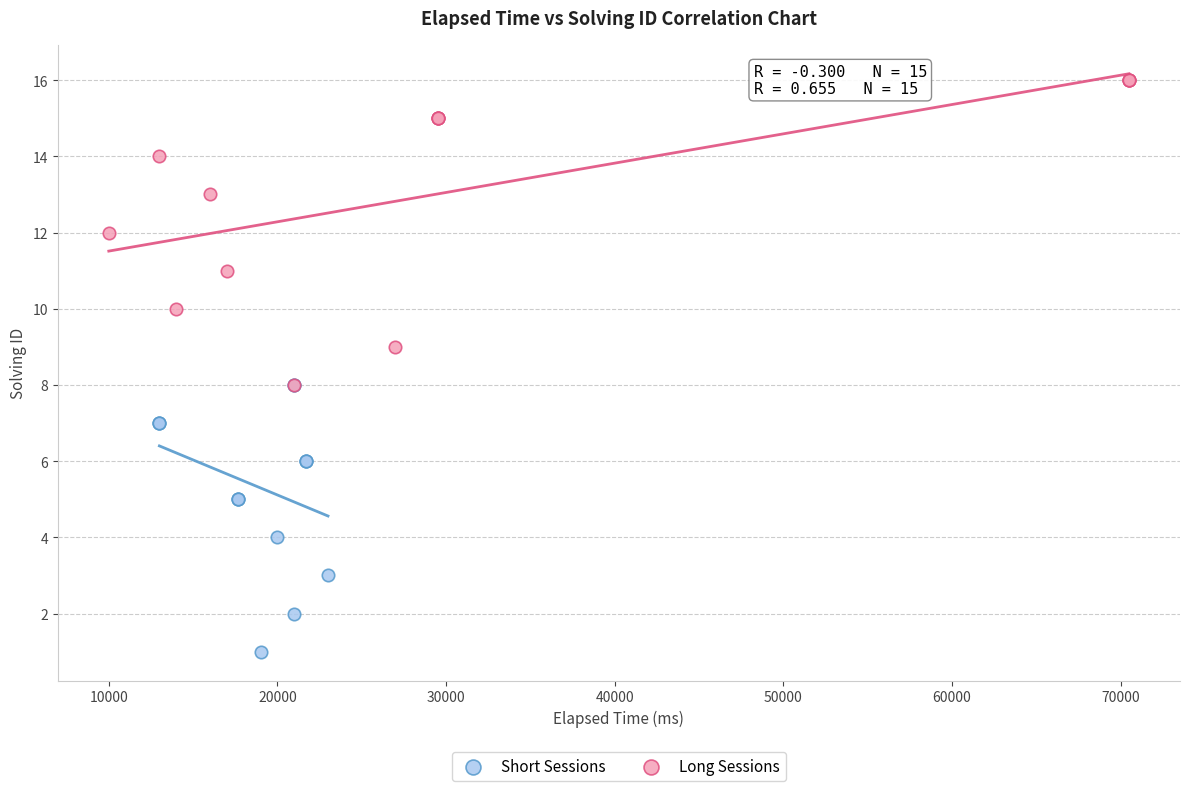

Which series has the largest Y range (max minus min)?

Long Sessions